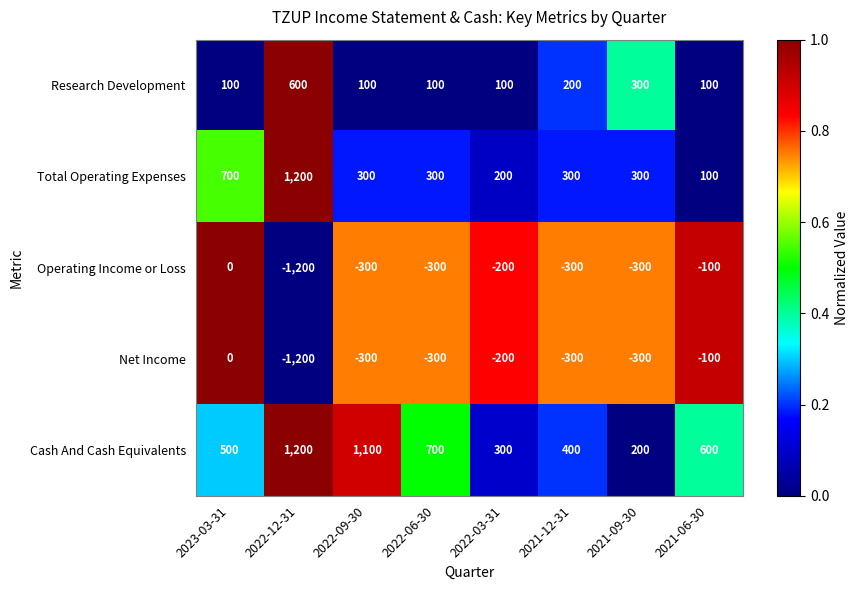

What is the smallest value displayed?

-1200